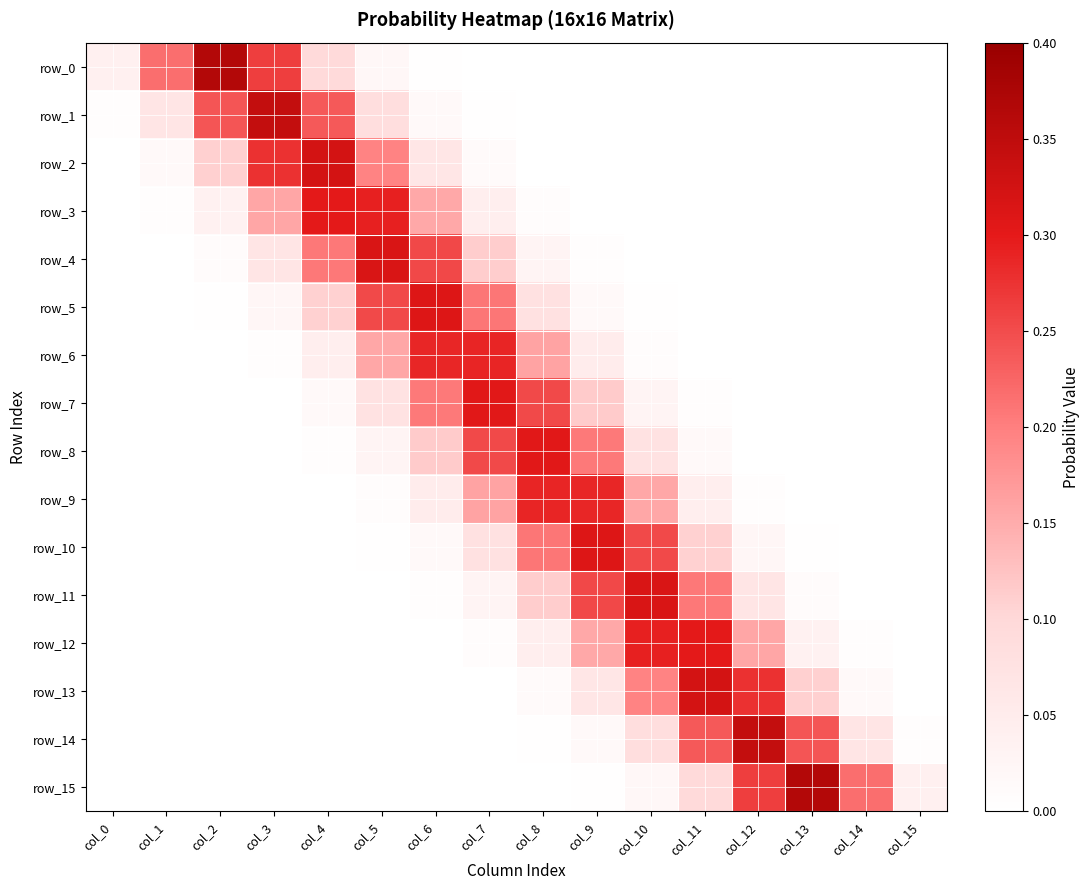

True or false: row_7 has a value of 0.0 at col_1.

True